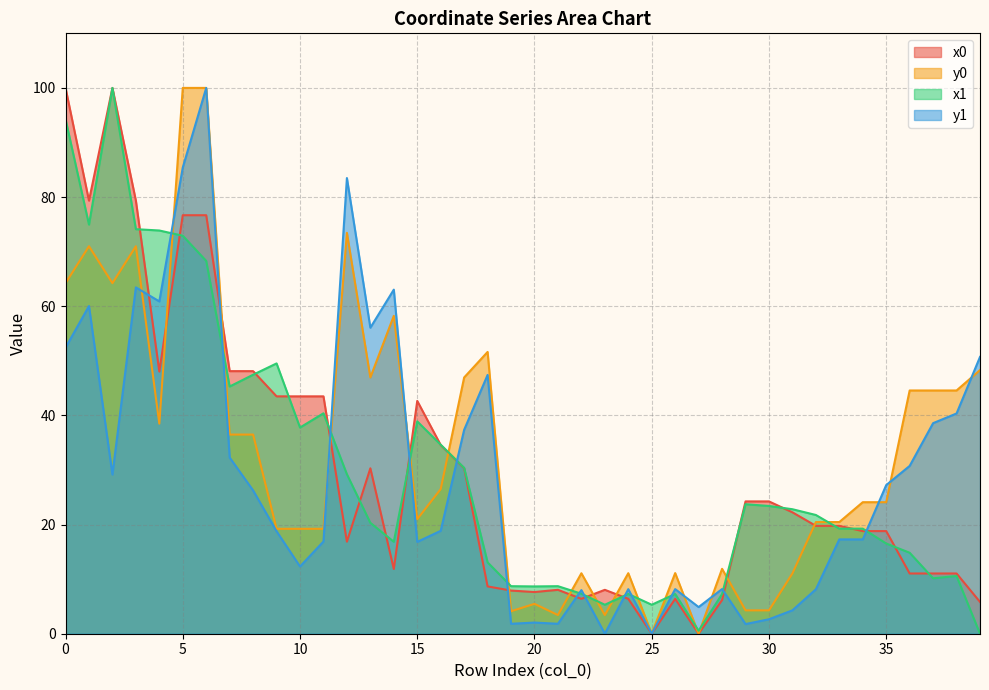

Count the number of data series in this chart.

4